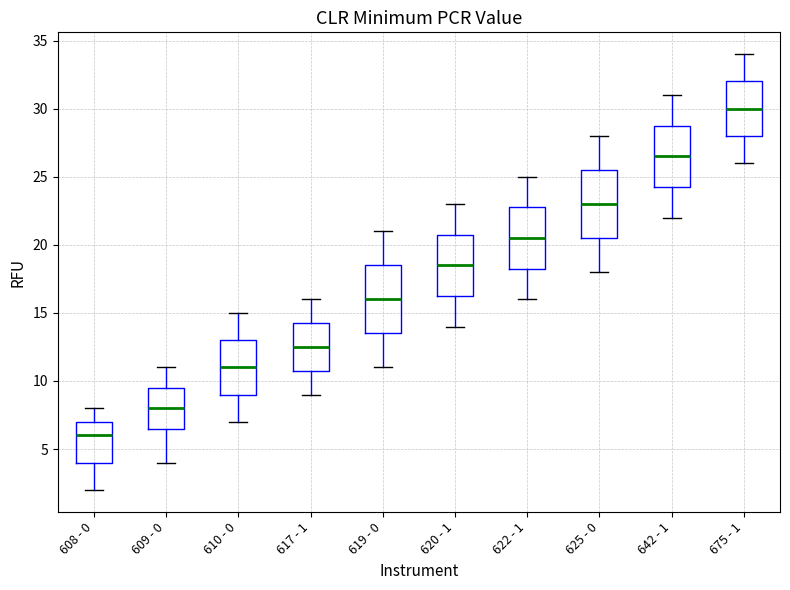

Where does the median line of the box for 642 - 1 sit on the y-axis? The values are not printed on the chart, so give them approximately, as read against the axis.

26.5